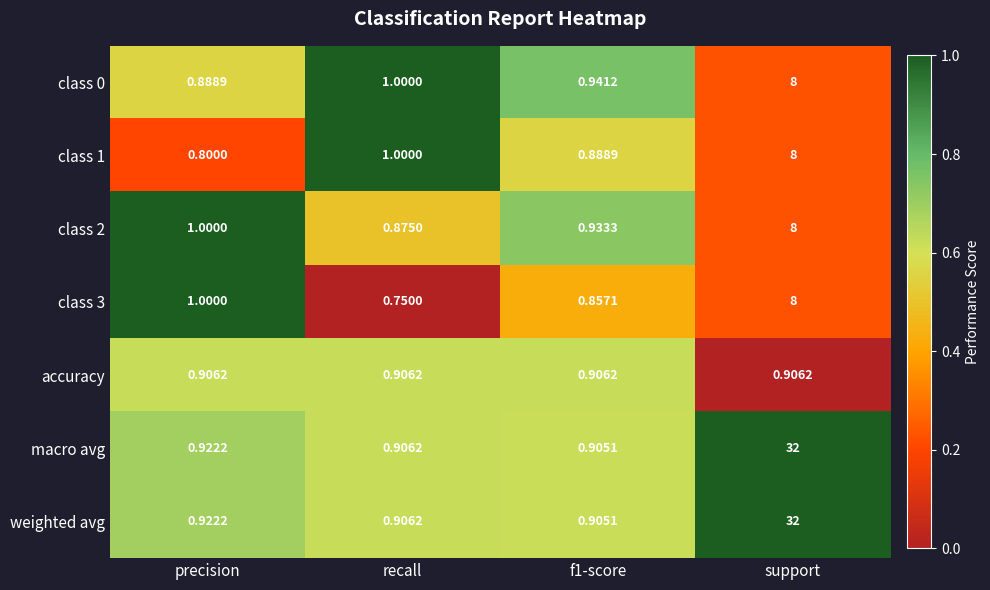

Which label corresponds to the largest value in the chart?

support